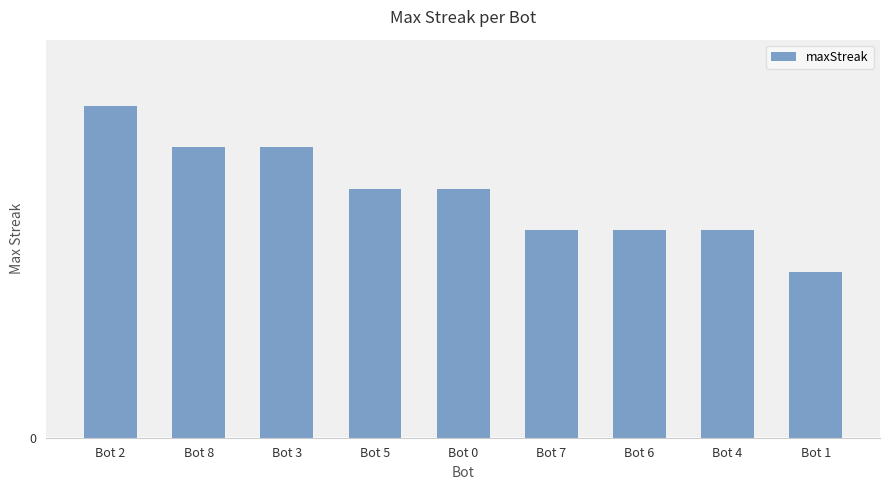

Rank the categories by value from highest to lowest.

Bot 2, Bot 8, Bot 3, Bot 5, Bot 0, Bot 7, Bot 6, Bot 4, Bot 1